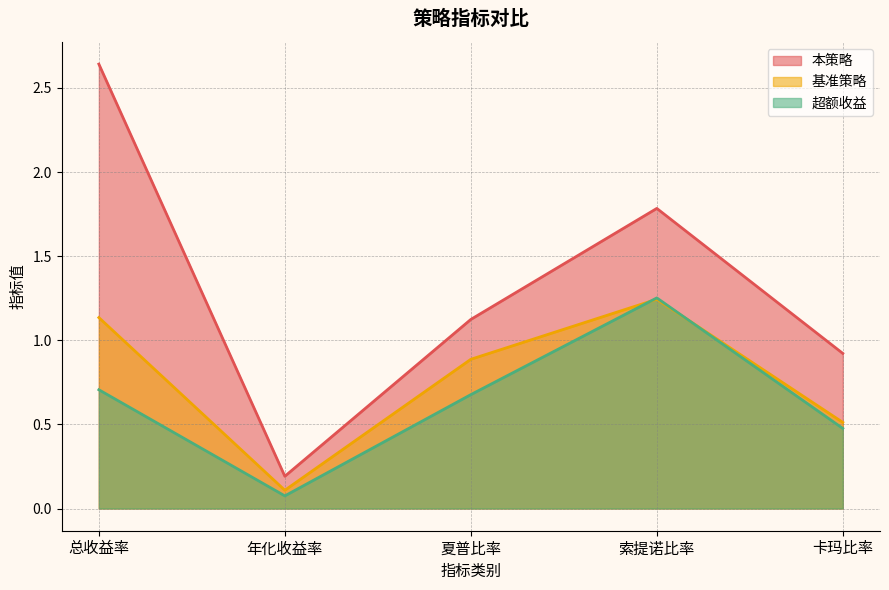

At which category does 超额收益 reach its first local peak?

索提诺比率